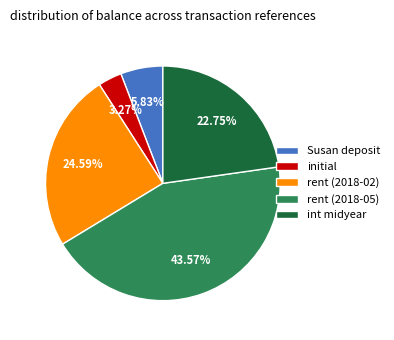

To the nearest percent, what percentage of the pie is initial?

3%